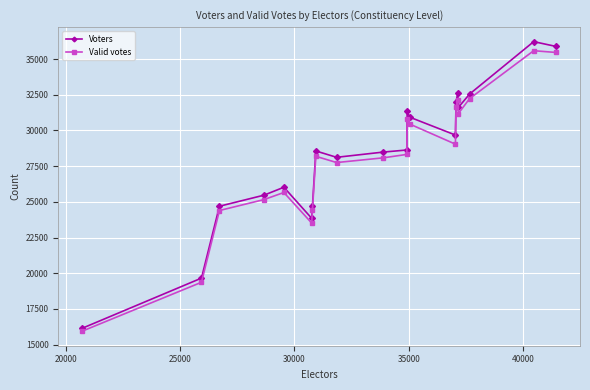

What is the value of the Valid votes point at the 7th from the left?

24459